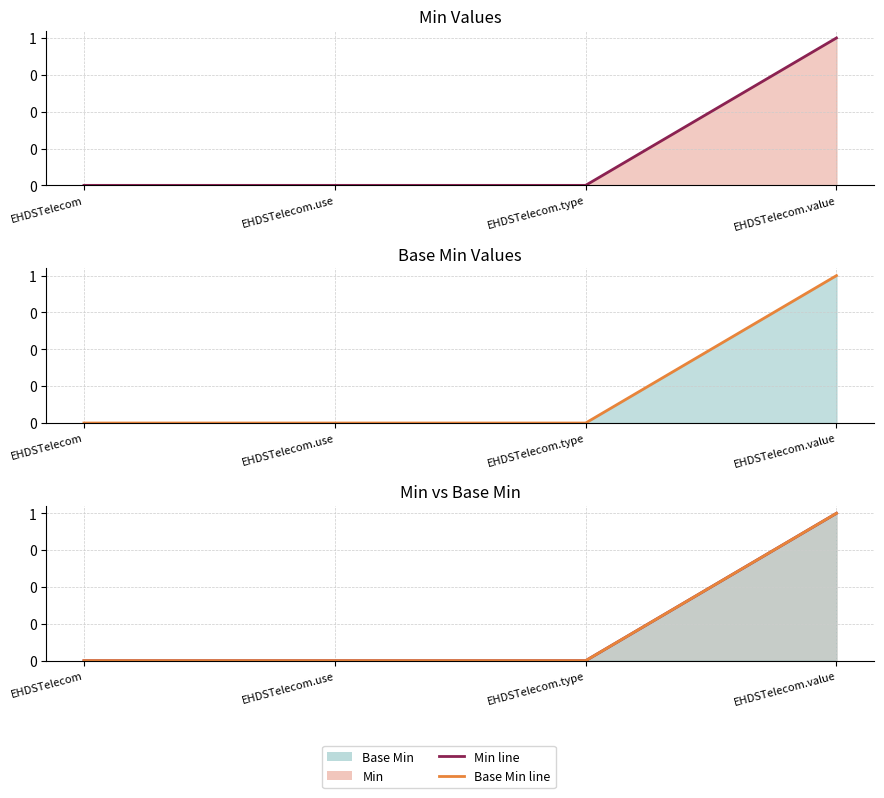

Does the chart have visible grid lines?

Yes